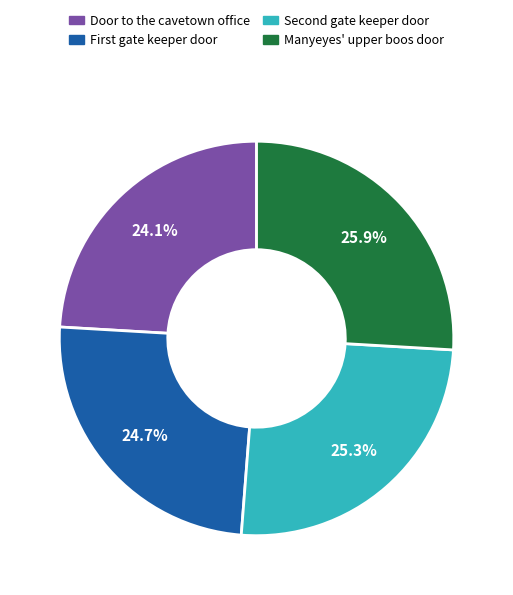

How many segments does this pie chart have?

4